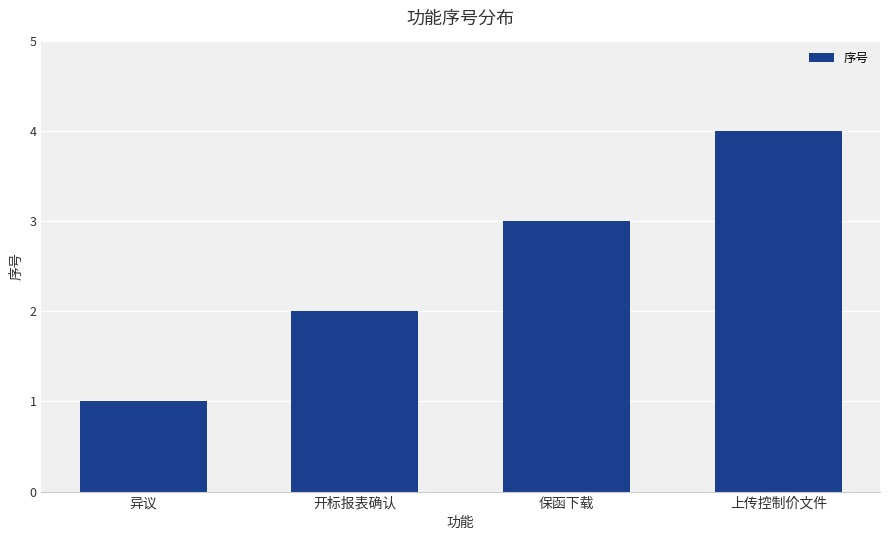

What is the change in value from 开标报表确认 to 上传控制价文件?

+2